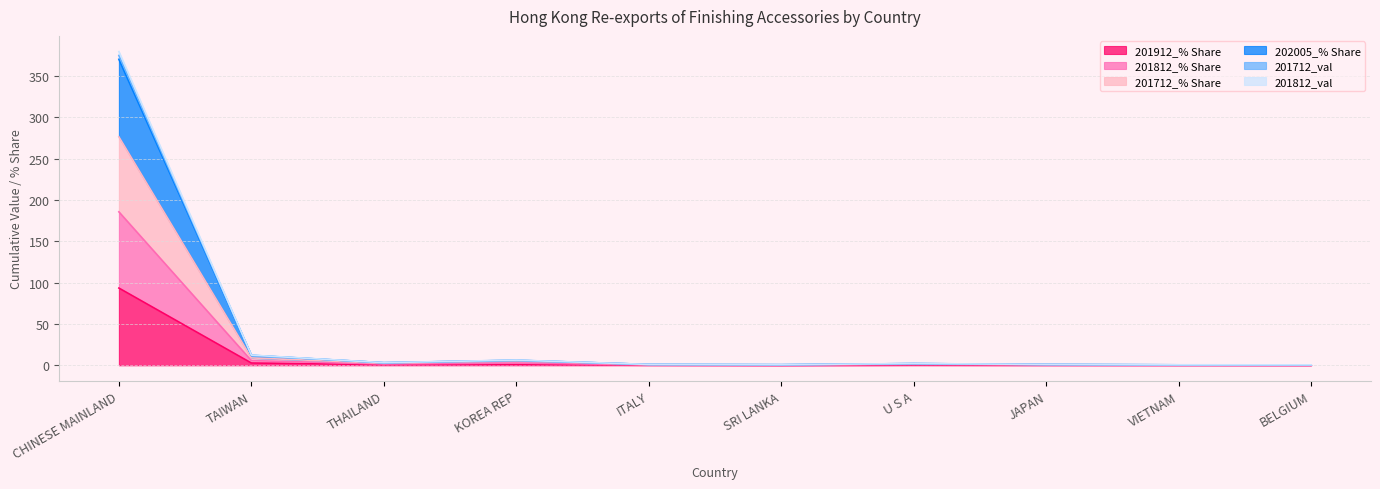

What is the difference between the 201812_val values at THAILAND and ITALY?

2.1